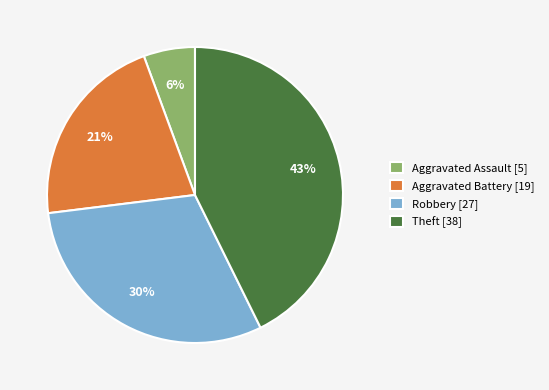

Does Theft account for over 50% of the chart?

No